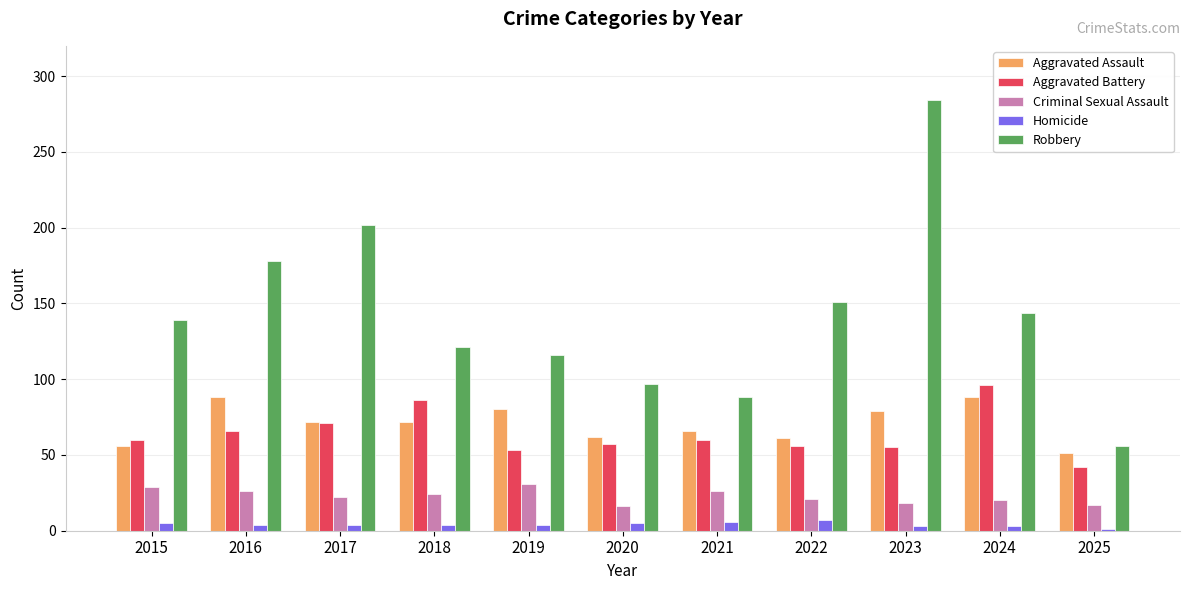

What is the difference between the highest and lowest values at 2017?

198